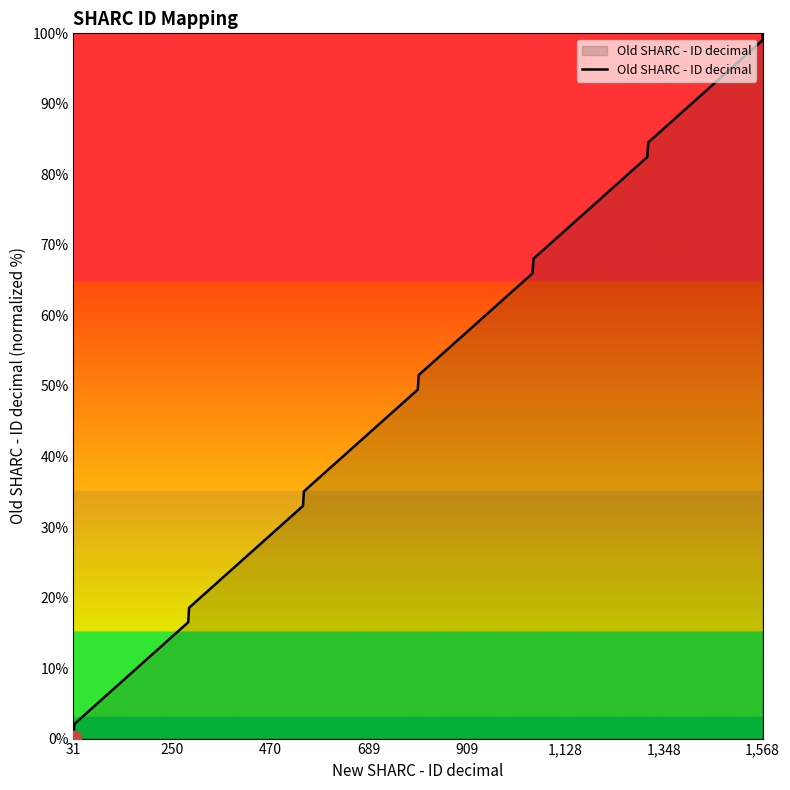

What is the maximum value shown in the chart?

100.0